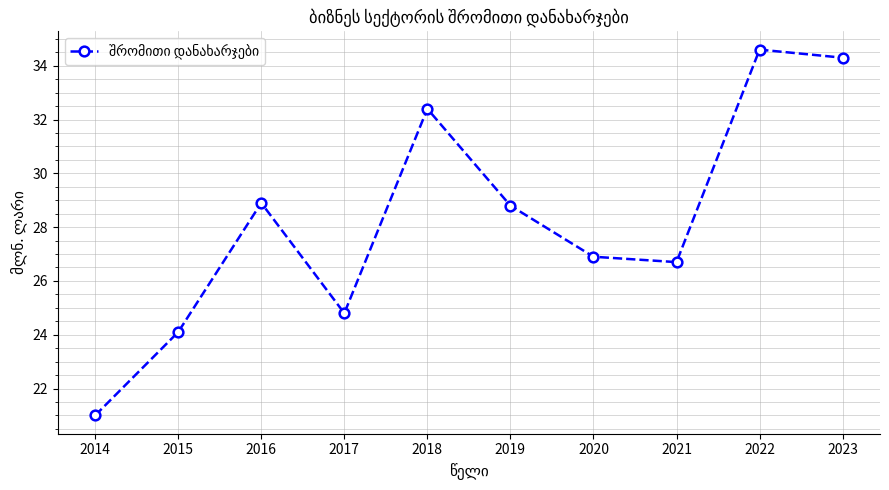

What is the smallest value displayed?

21.0